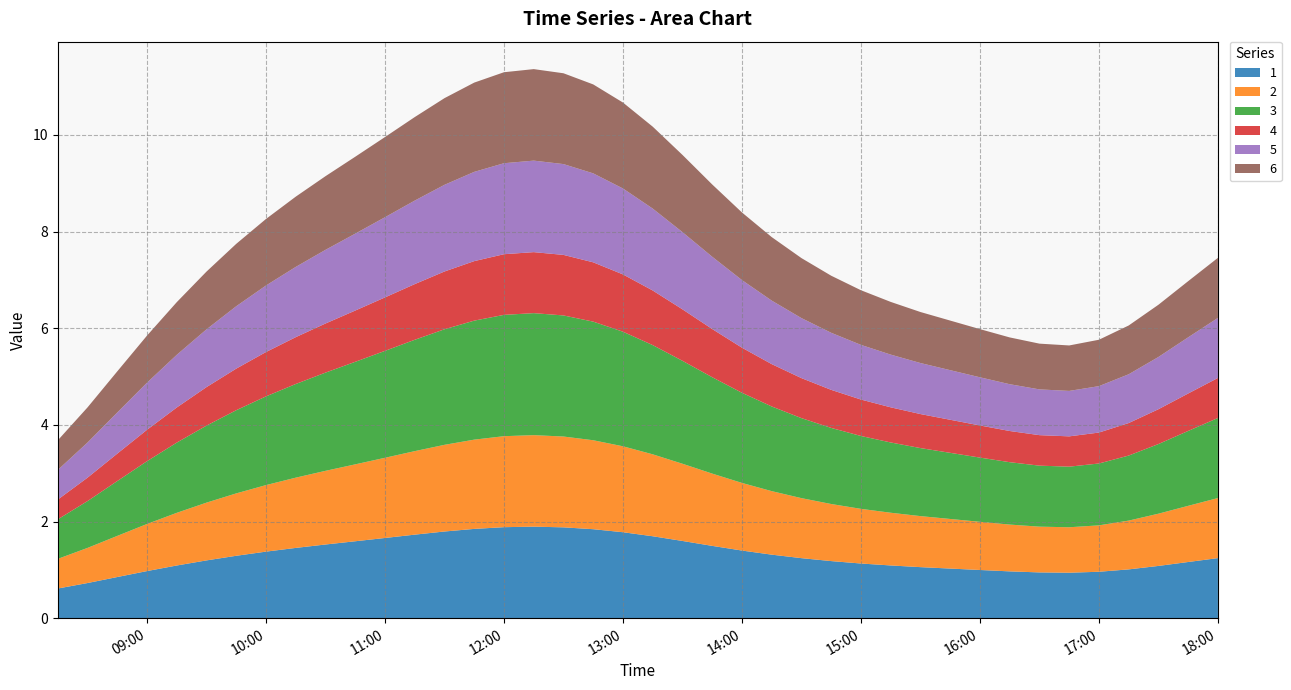

Reading right to left, transcribe all the data shown in this chart.

1: 1.2	1.2	1.1	1.0	1.0	0.9	0.9	1.0	1.0	1.0	1.1	1.1	1.1	1.2	1.2	1.3	1.4	1.5	1.6	1.7	1.8	1.8	1.9	1.9	1.9	1.8	1.8	1.7	1.7	1.6	1.5	1.5	1.4	1.3	1.2	1.1	1.0	0.9	0.7	0.6
2: 1.2	1.2	1.1	1.0	1.0	0.9	0.9	1.0	1.0	1.0	1.1	1.1	1.1	1.2	1.2	1.3	1.4	1.5	1.6	1.7	1.8	1.8	1.9	1.9	1.9	1.8	1.8	1.7	1.7	1.6	1.5	1.5	1.4	1.3	1.2	1.1	1.0	0.9	0.7	0.6
3: 1.7	1.5	1.4	1.3	1.3	1.3	1.3	1.3	1.3	1.4	1.4	1.5	1.5	1.6	1.7	1.8	1.9	2.0	2.1	2.3	2.4	2.5	2.5	2.5	2.5	2.5	2.4	2.3	2.2	2.1	2.0	1.9	1.8	1.7	1.6	1.5	1.3	1.1	1.0	0.8
4: 0.8	0.8	0.7	0.7	0.6	0.6	0.6	0.6	0.7	0.7	0.7	0.7	0.8	0.8	0.8	0.9	0.9	1.0	1.1	1.1	1.2	1.2	1.3	1.3	1.3	1.2	1.2	1.2	1.1	1.1	1.0	1.0	0.9	0.9	0.8	0.7	0.6	0.6	0.5	0.4
5: 1.2	1.2	1.1	1.0	1.0	0.9	0.9	1.0	1.0	1.0	1.1	1.1	1.1	1.2	1.2	1.3	1.4	1.5	1.6	1.7	1.8	1.8	1.9	1.9	1.9	1.8	1.8	1.7	1.7	1.6	1.5	1.5	1.4	1.3	1.2	1.1	1.0	0.9	0.7	0.6
6: 1.2	1.2	1.1	1.0	1.0	0.9	0.9	1.0	1.0	1.0	1.1	1.1	1.1	1.2	1.2	1.3	1.4	1.5	1.6	1.7	1.8	1.8	1.9	1.9	1.9	1.8	1.8	1.7	1.7	1.6	1.5	1.5	1.4	1.3	1.2	1.1	1.0	0.9	0.7	0.6